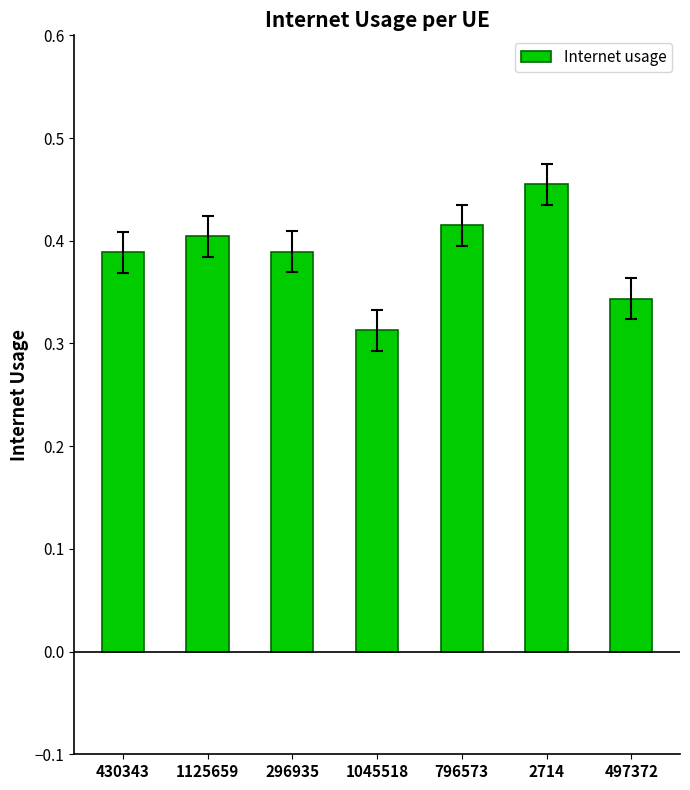

Does the chart contain stacked bars?

No